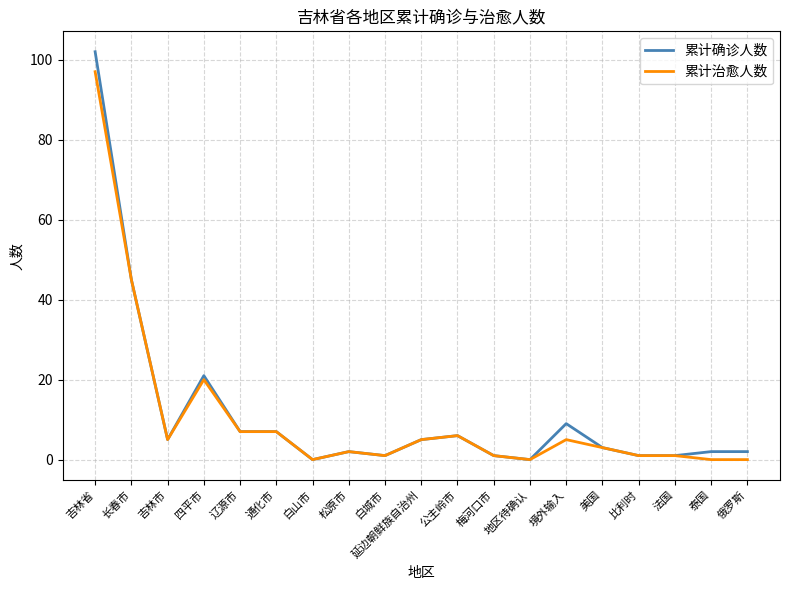

What are all the series names shown in the legend?

累计确诊人数, 累计治愈人数